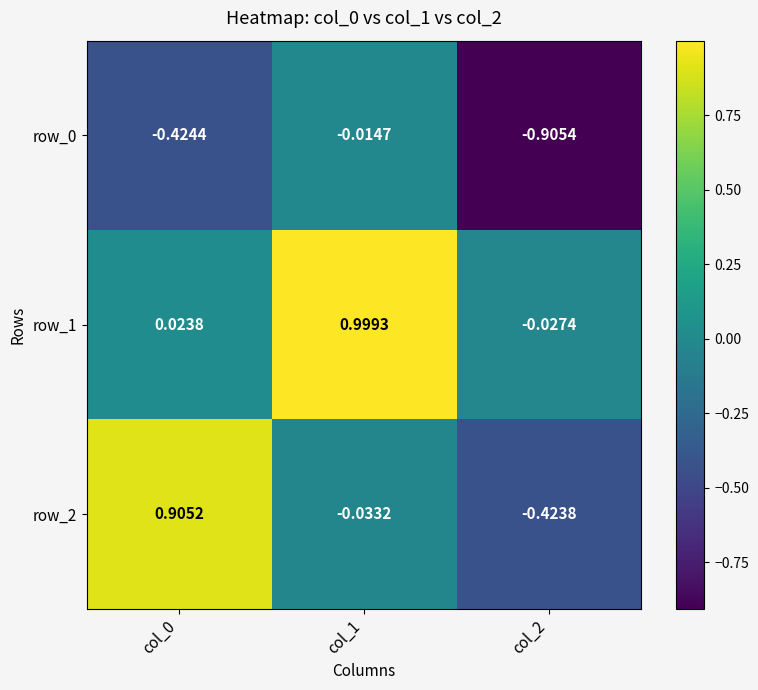

Is the value of row_2 at col_0 greater than the value of row_0 at col_0?

Yes